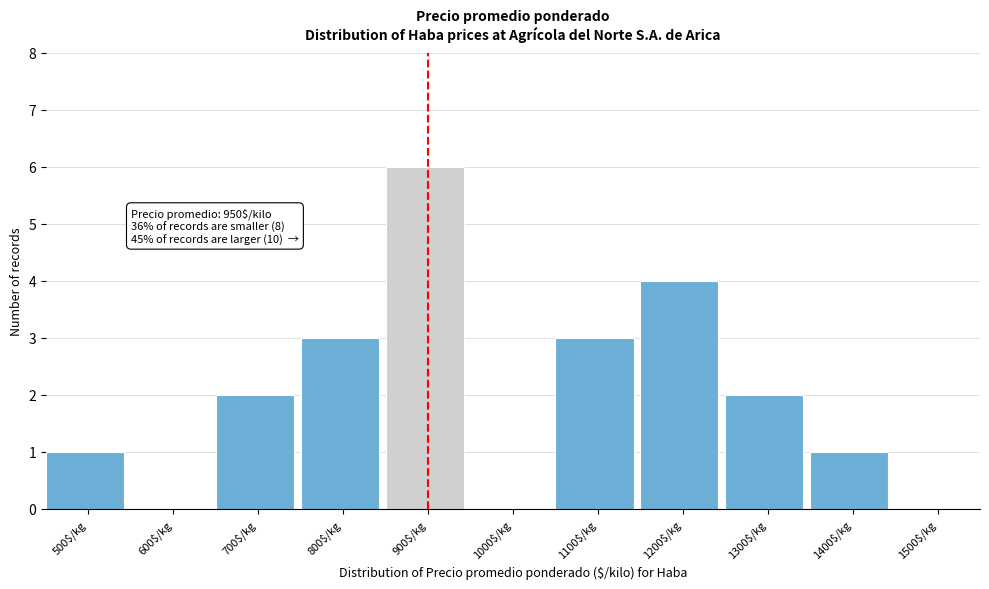

What is the sum of all values?

22